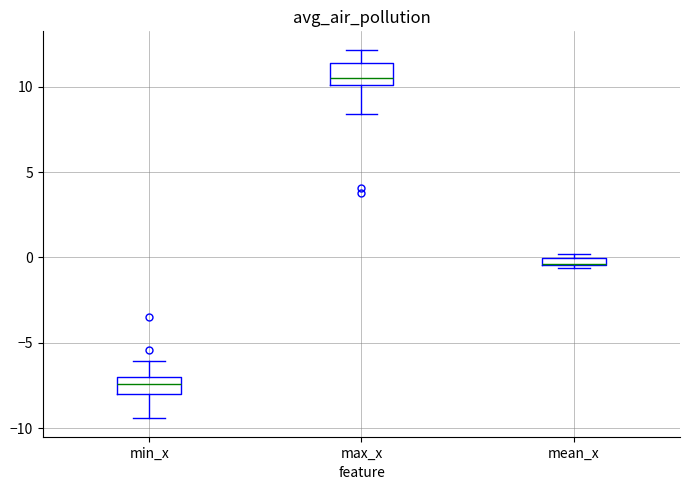

Where is the upper edge of the box for mean_x on the y-axis? The values are not printed on the chart, so give them approximately, as read against the axis.

0.0